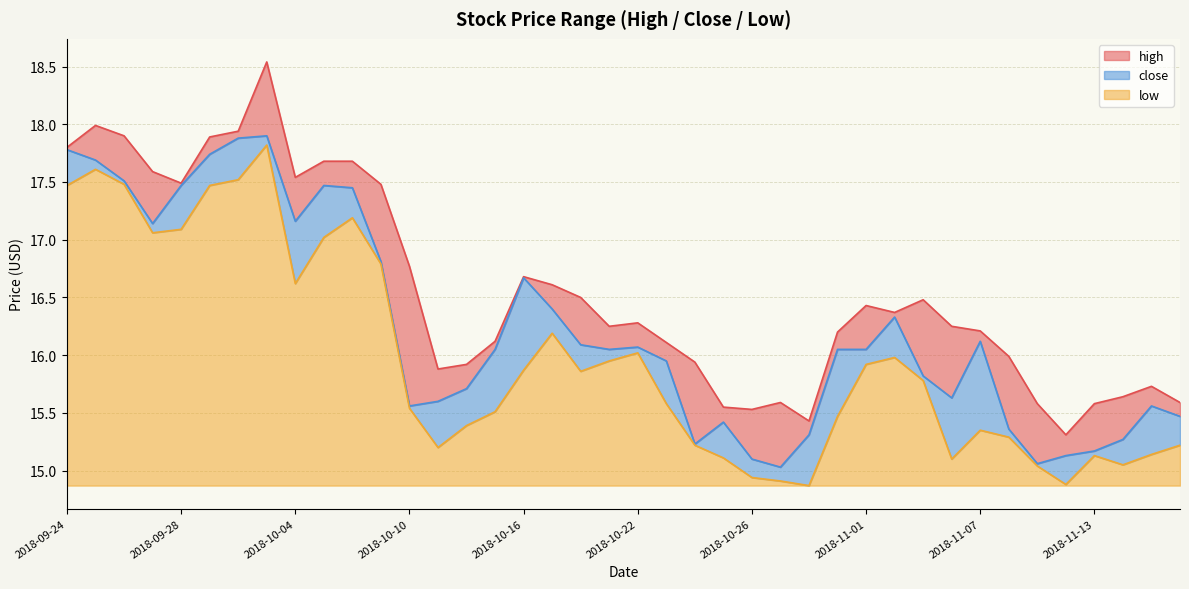

Which category has the lowest value in the low series?

2018-10-30